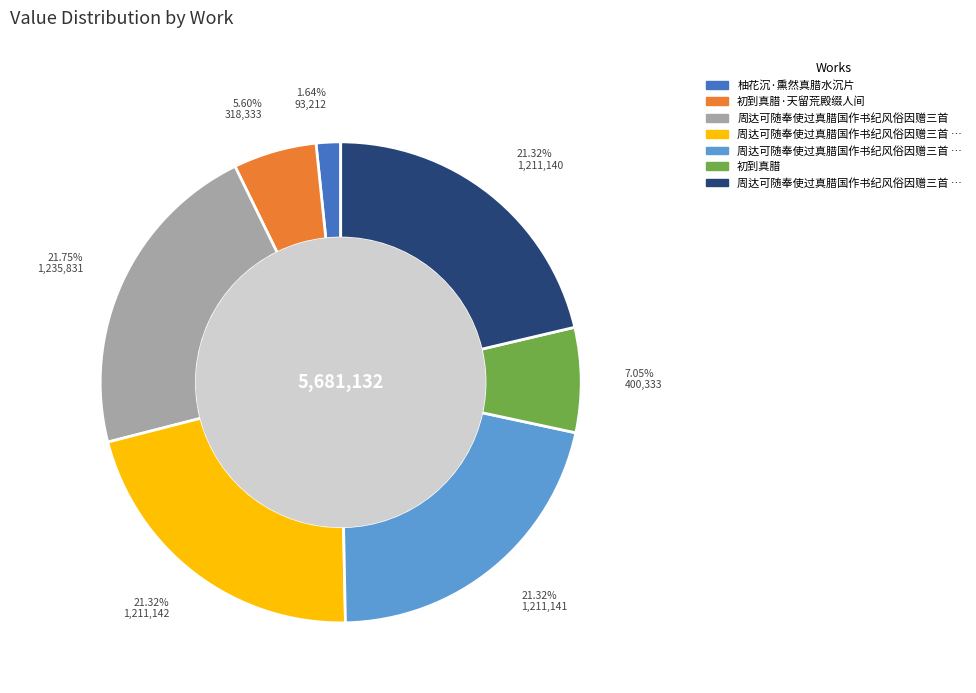

Does any single category account for the majority?

No